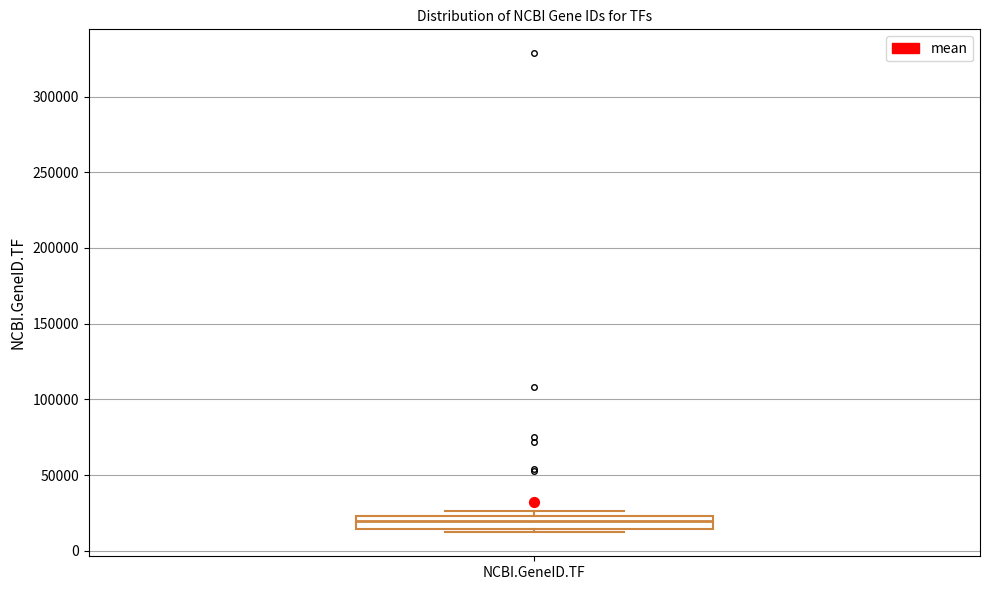

Transcribe this box plot: give where the median line is, the range the box spans, and where the two whiskers end, as read against the y-axis. The values are not printed on the chart, so give them approximately, as read against the axis.

median 20000, box 15000 to 25000, whiskers 10000 to 25000 (just above the box's upper edge)